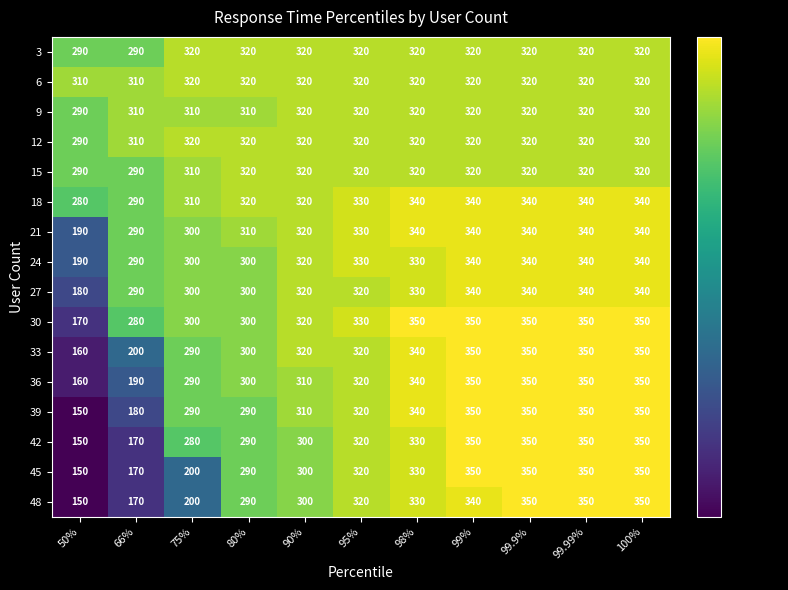

What is the sum of the 45 values at 90% and 80%?

590